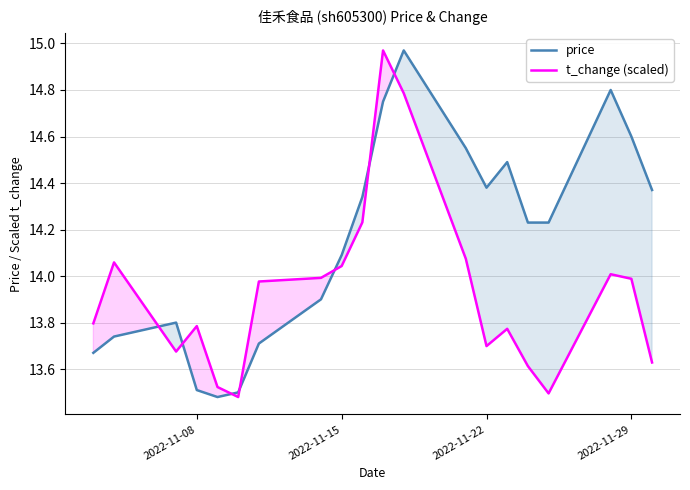

At how many categories does at least one series exceed 14?

13